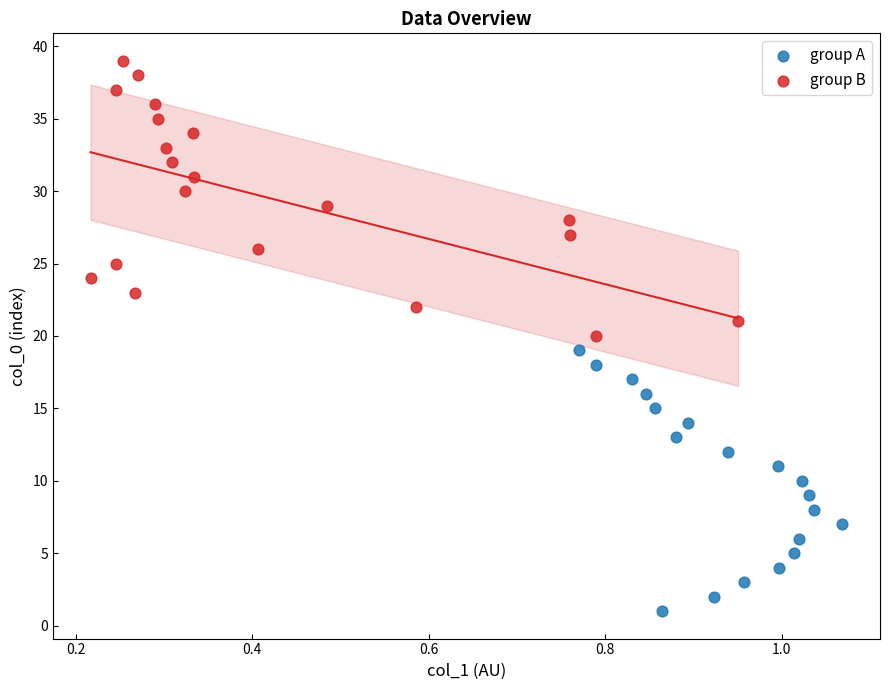

Which series has the widest spread of Y values?

group B